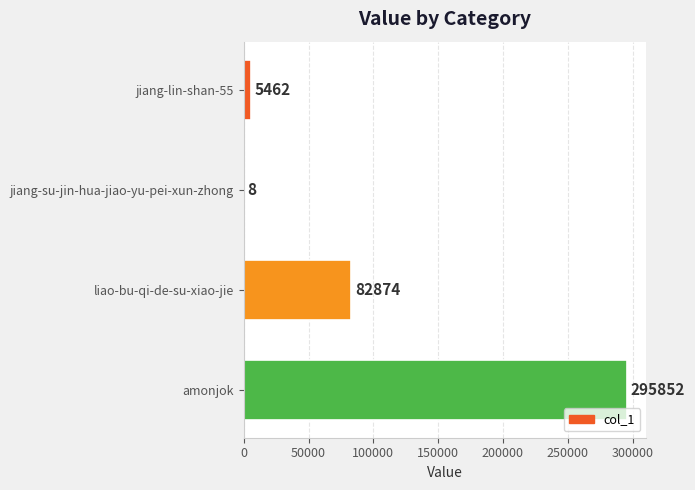

What is the sum of all values?

384196